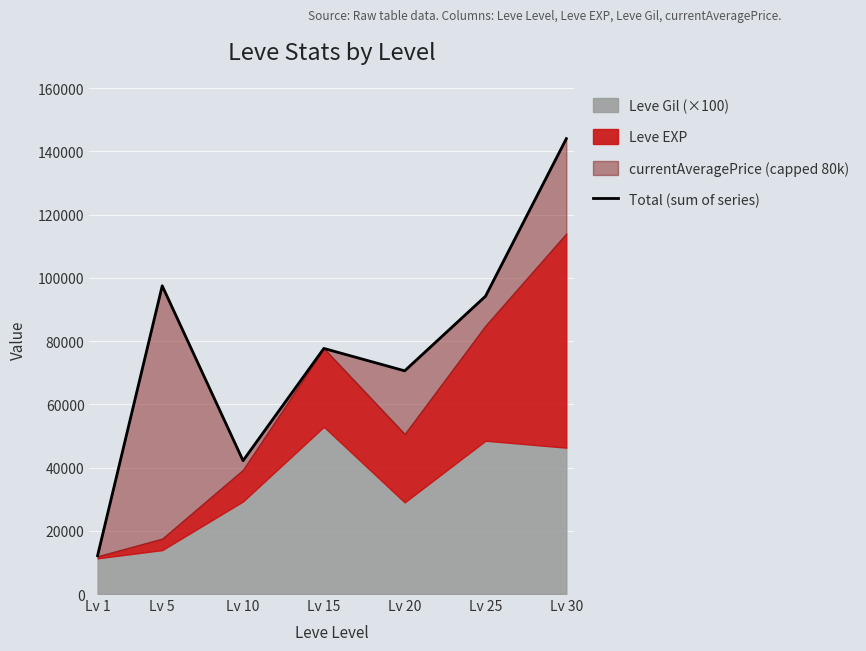

True or false: the data shows 94215 at Lv 25.

True